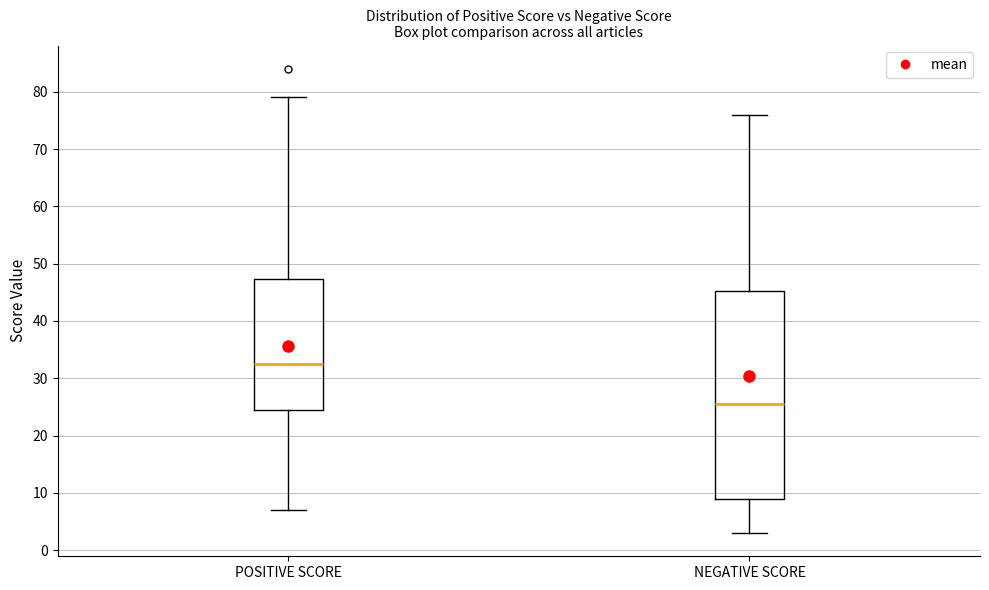

Which box has the highest median line?

POSITIVE SCORE